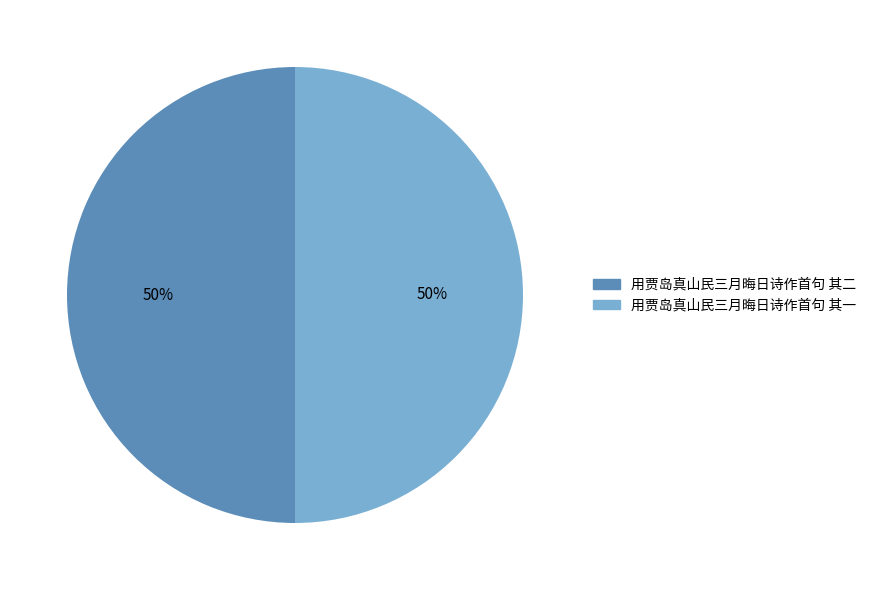

To the nearest percent, what is the combined percentage of 用贾岛真山民三月晦日诗作首句 其一 and 用贾岛真山民三月晦日诗作首句 其二?

100%